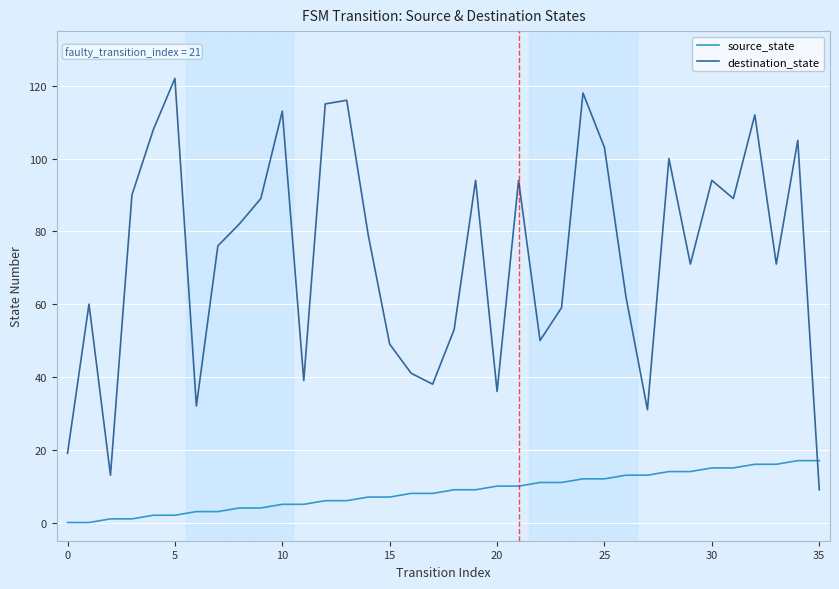

Which series has the widest spread of values?

destination_state